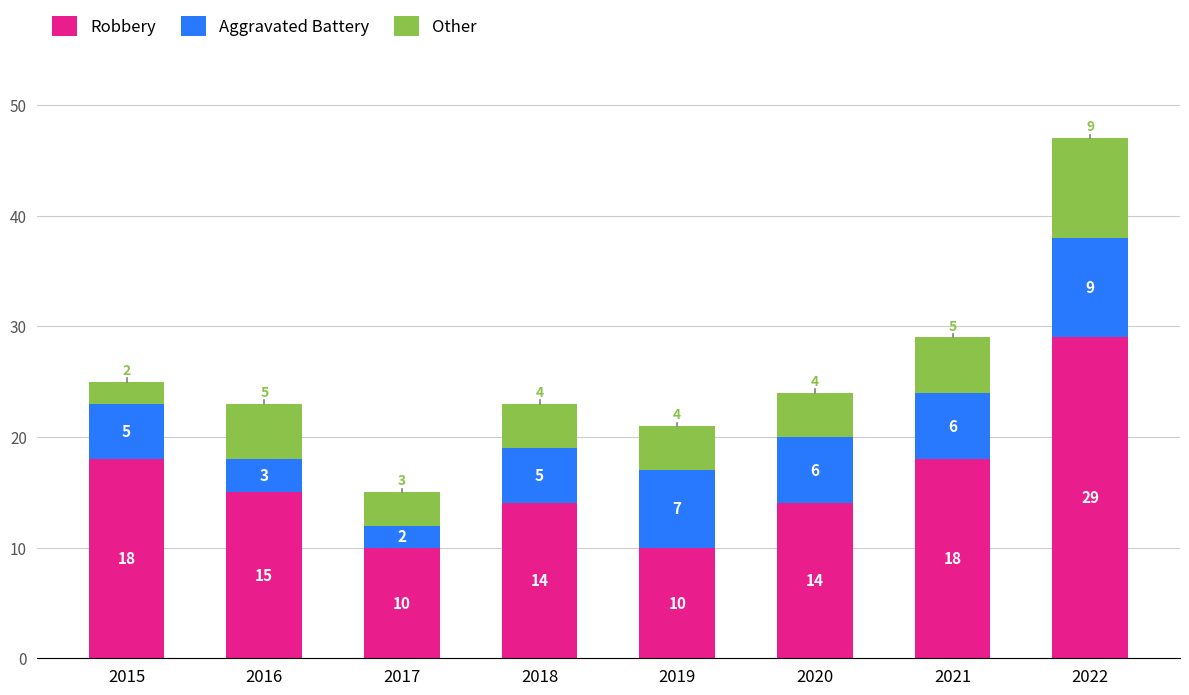

What is the sum of the Robbery values at 2017 and 2020?

24